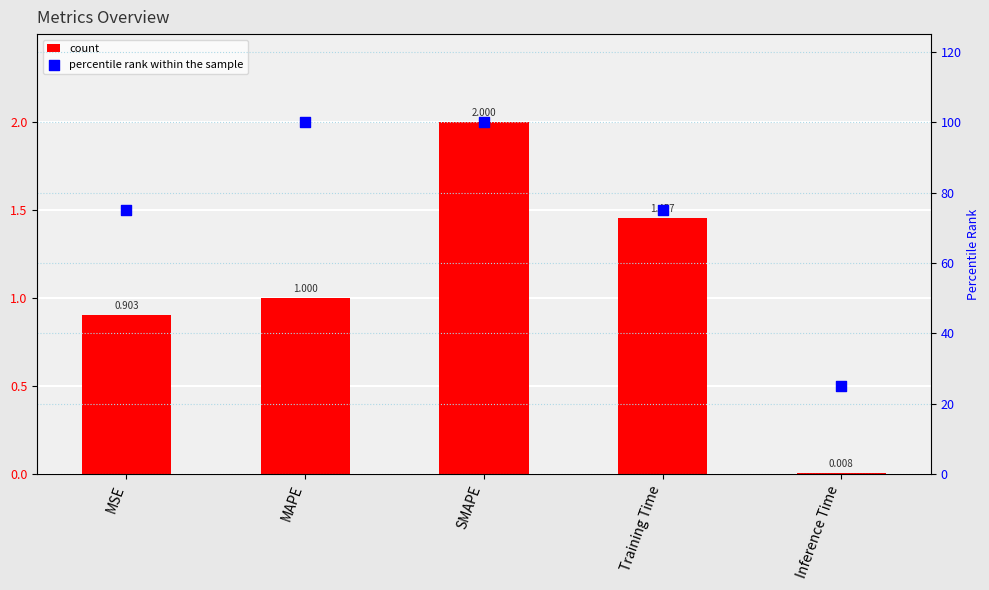

What is the total value across all series at Training Time?

76.5